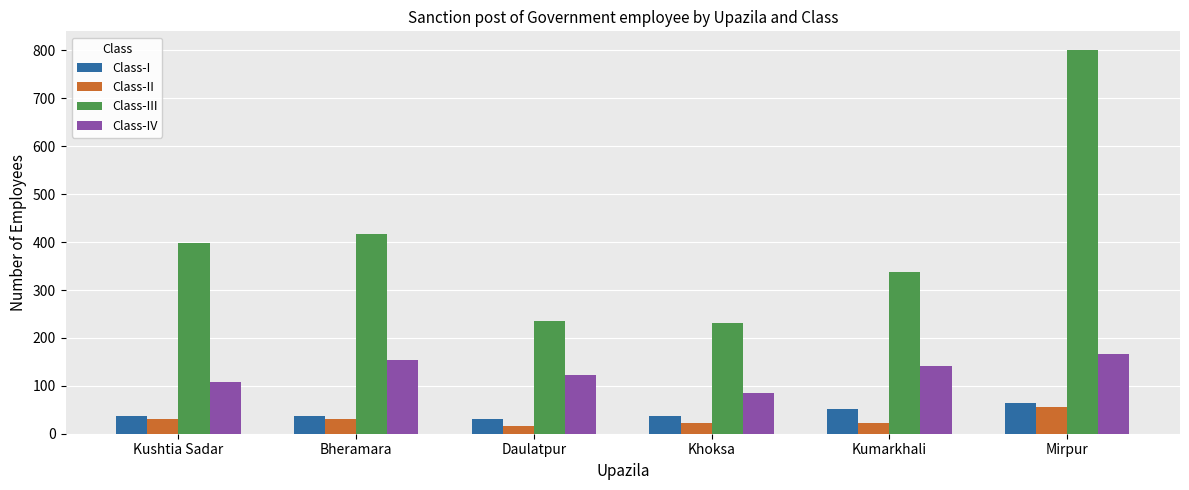

What is the minimum value shown in the chart?

17